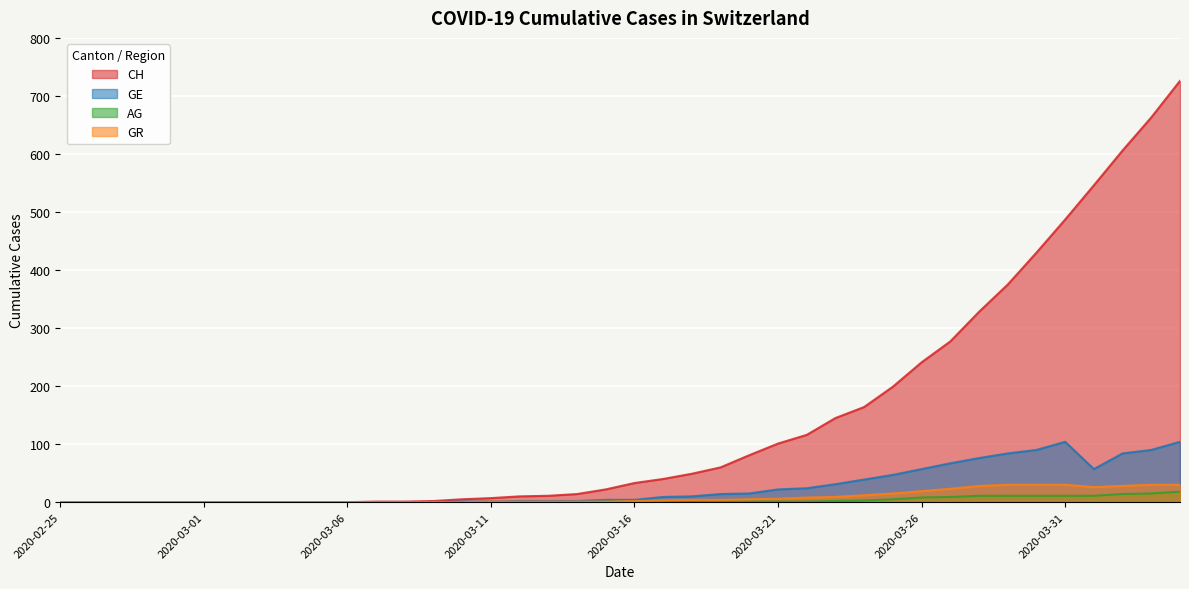

Reading left to right, what are all the values shown in this chart?

CH: 0	0	0	0	0	0	0	0	0	0	0	1	1	2	5	7	10	11	14	22	33	40	49	60	81	101	116	145	164	199	241	277	328	375	430	487	546	606	663	726
GE: 0	0	0	0	0	0	0	0	0	0	0	0	0	0	1	1	2	2	2	4	4	9	10	14	15	22	24	31	39	47	57	67	76	84	90	104	57	84	90	104
AG: 0	0	0	0	0	0	0	0	0	0	0	0	0	0	0	0	0	0	0	1	1	1	1	1	1	1	1	2	3	5	8	9	11	11	11	11	11	14	15	18
GR: 0	0	0	0	0	0	0	0	0	0	0	0	0	0	0	1	1	1	1	1	2	3	4	4	5	6	8	9	12	15	19	23	28	30	30	30	26	28	30	30